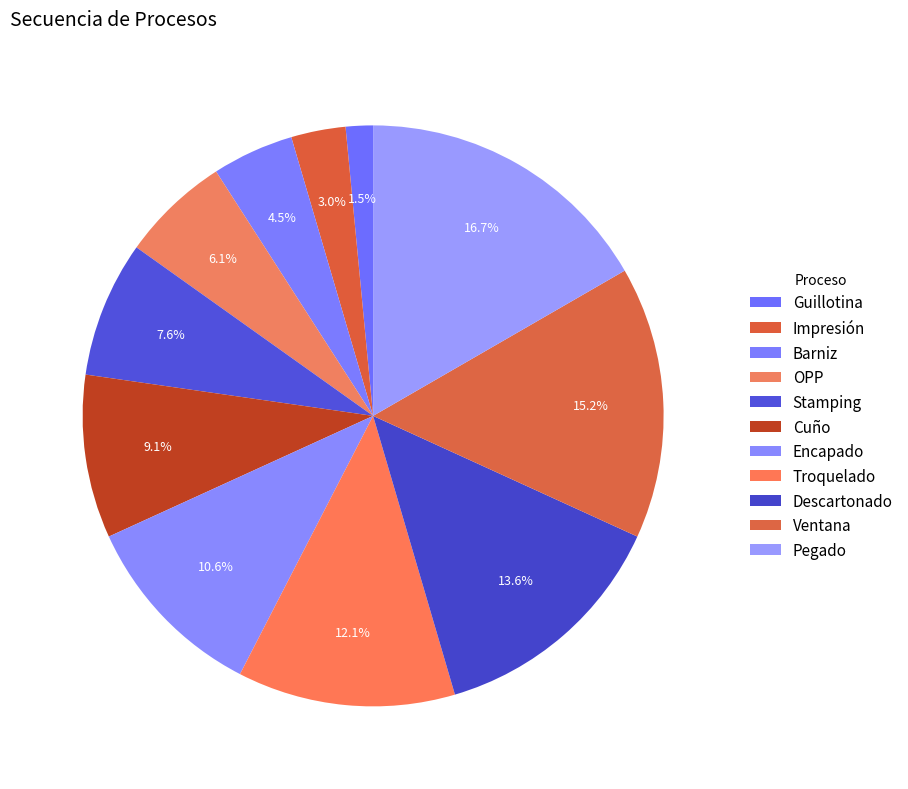

Which has a higher value, Pegado or Stamping?

Pegado